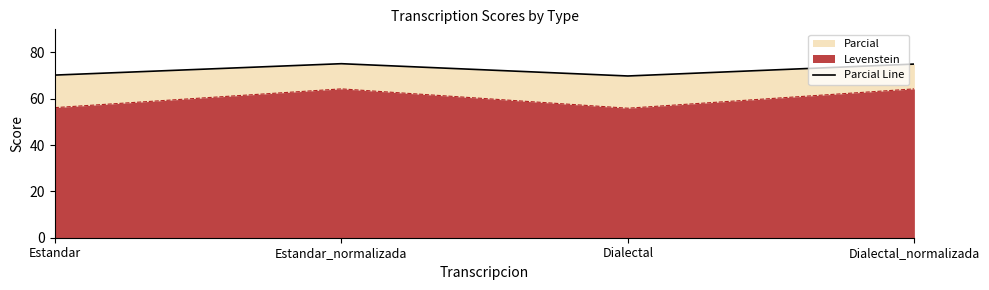

What is the smallest value displayed?

69.9